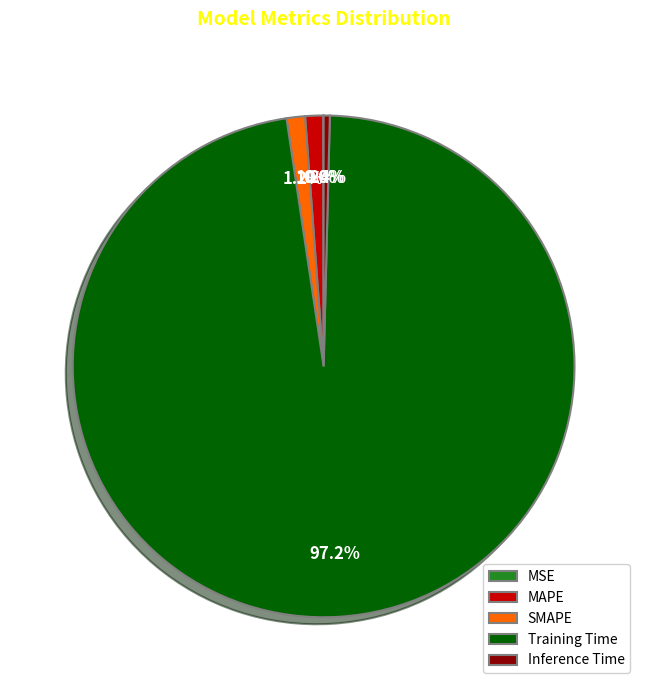

Which category has the biggest portion of the pie?

Training Time